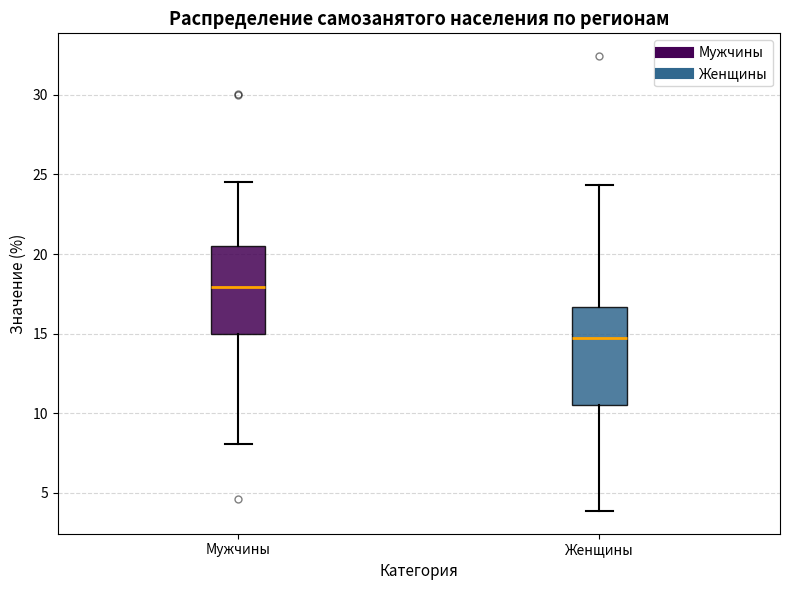

Reading left to right, read every box against the y-axis: the position of its median line, the range the box covers, and the ends of its whiskers. The values are not printed on the chart, so give them approximately, as read against the axis.

Мужчины: median 18.0, box 15.0 to 20.5, whiskers 8.0 to 24.5
Женщины: median 14.5, box 10.5 to 16.5, whiskers 4.0 to 24.5